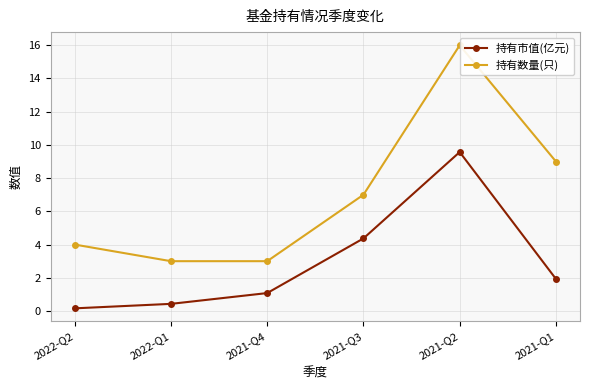

Is it true that 持有市值(亿元) equals 1.9 at 2021-Q4?

False